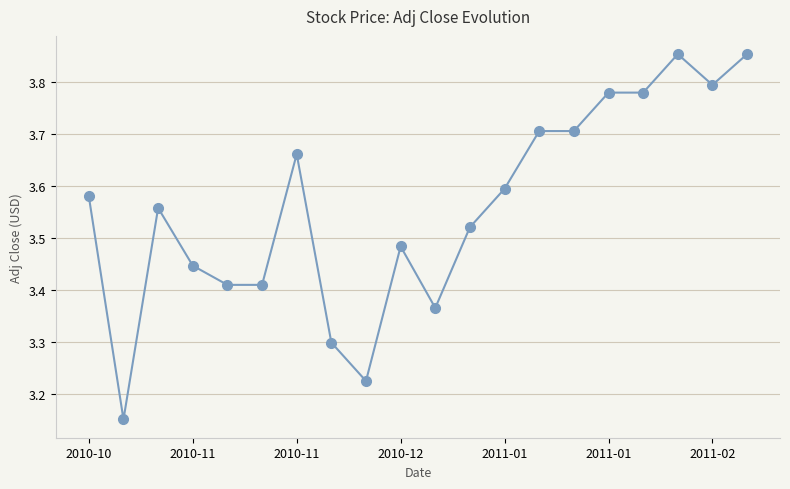

True or false: the data has more than 2 interior local peaks.

True